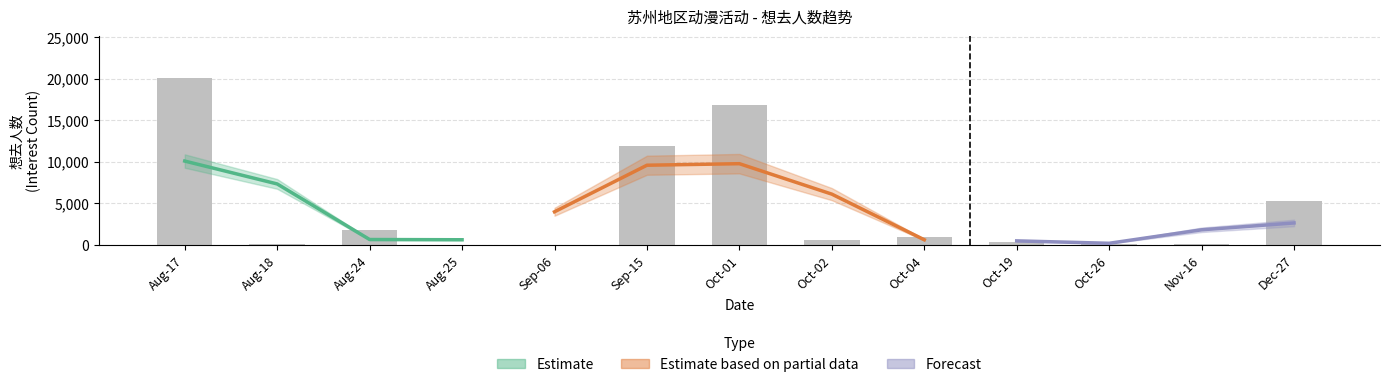

What is the sum of all 想去人数 values?

57952.0